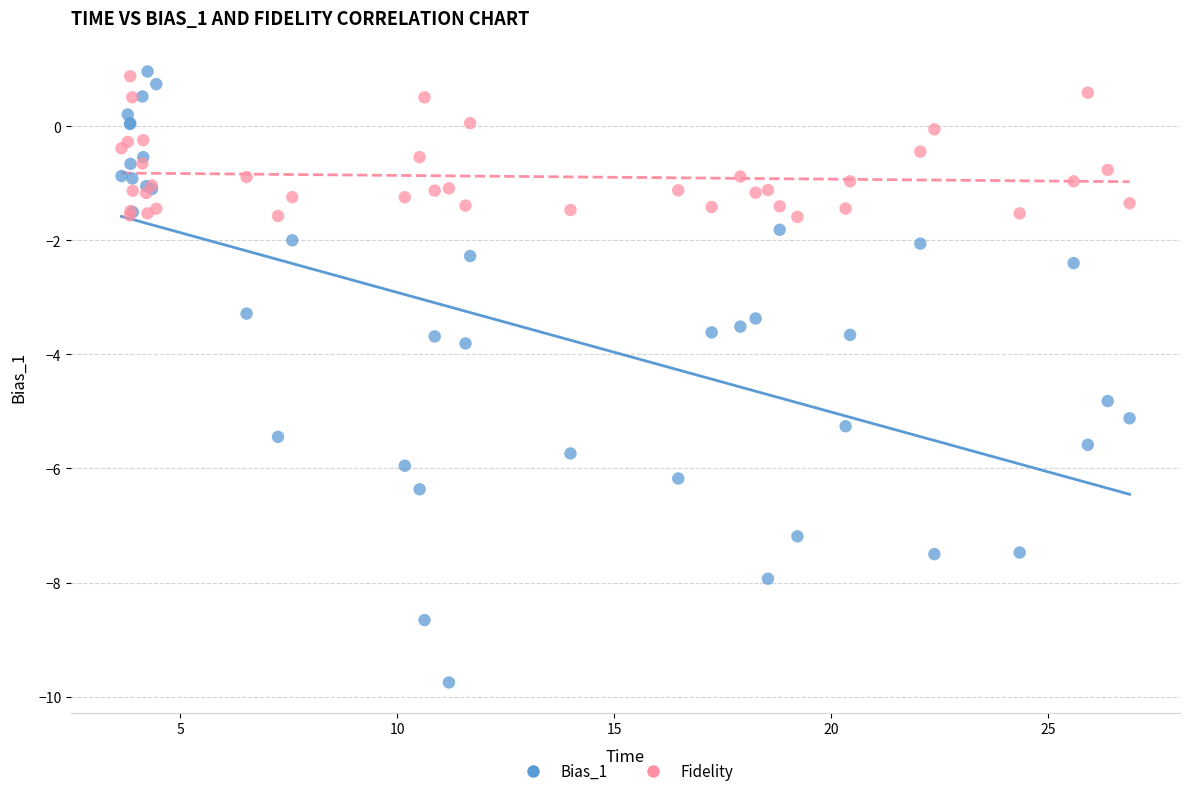

Across all series, what Y value is closest to -4?

-3.8